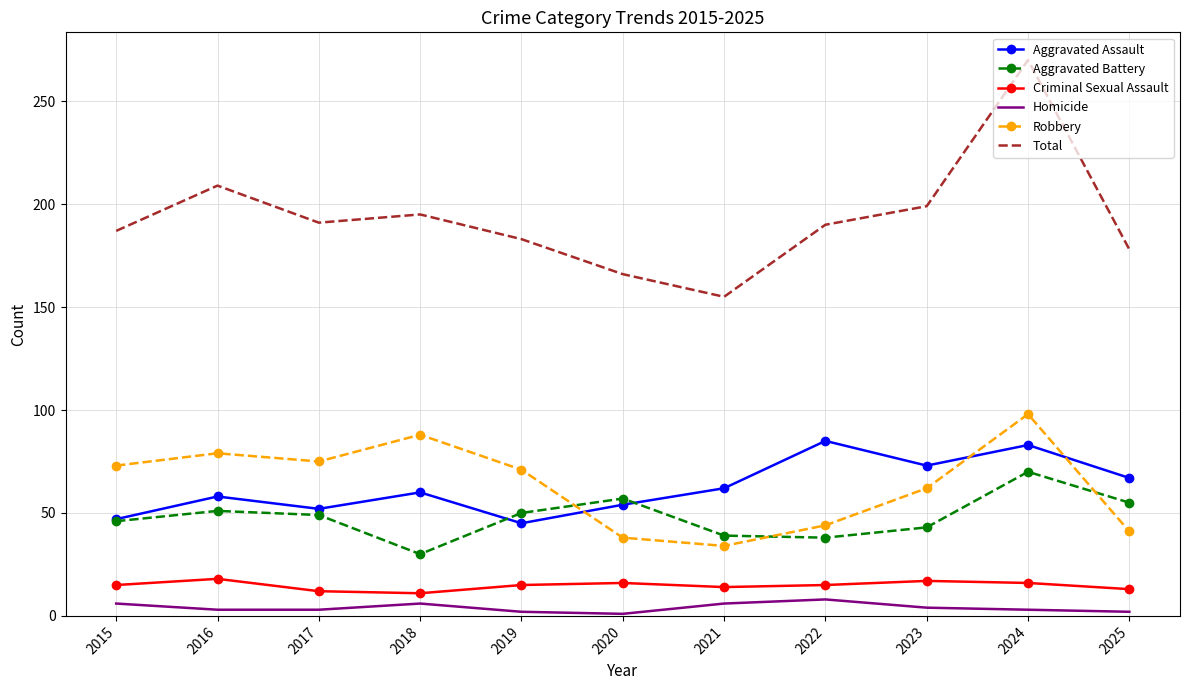

True or false: Criminal Sexual Assault and Aggravated Assault intersect in this chart.

False